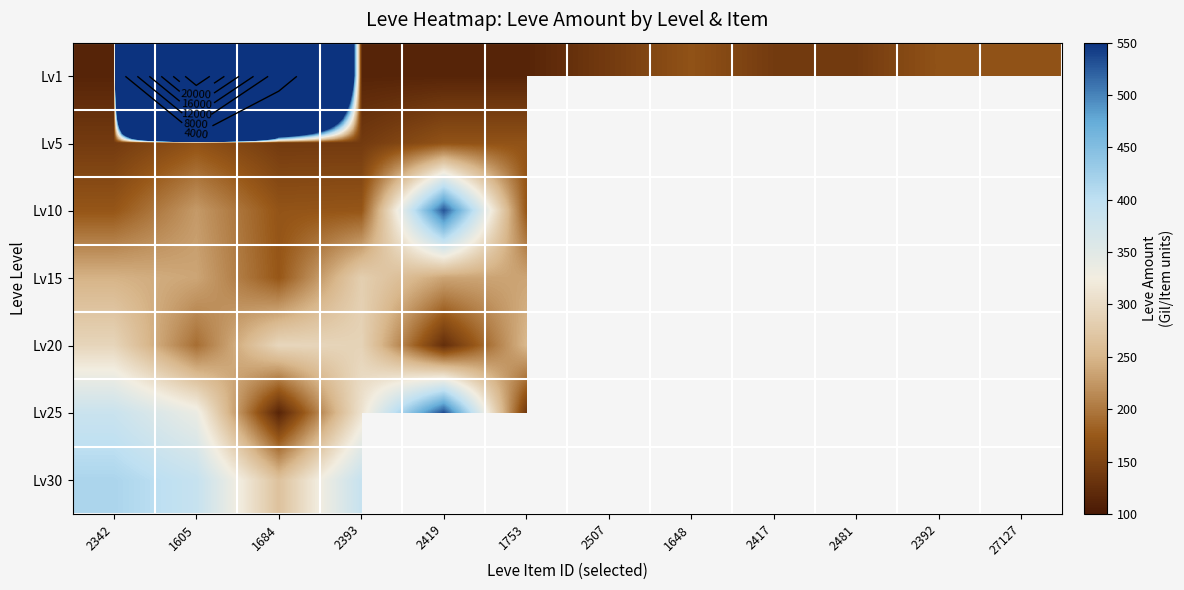

Rank the series by their maximum value, from lowest to highest.

Lv5, Lv15, Lv20, Lv30, Lv10, Lv25, Lv1